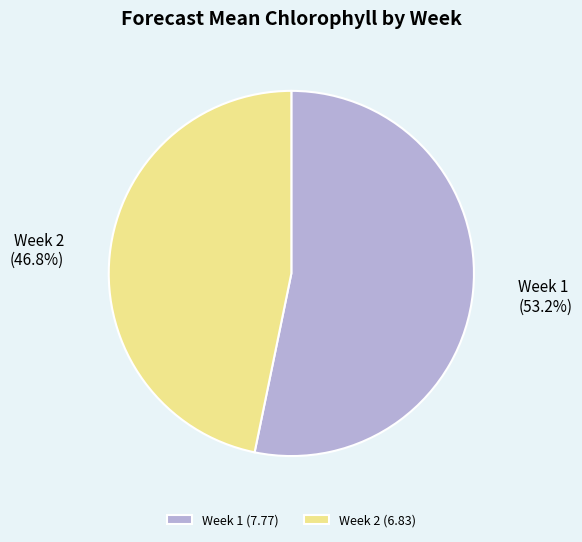

True or false: Week 2 accounts for 47% of the total.

True